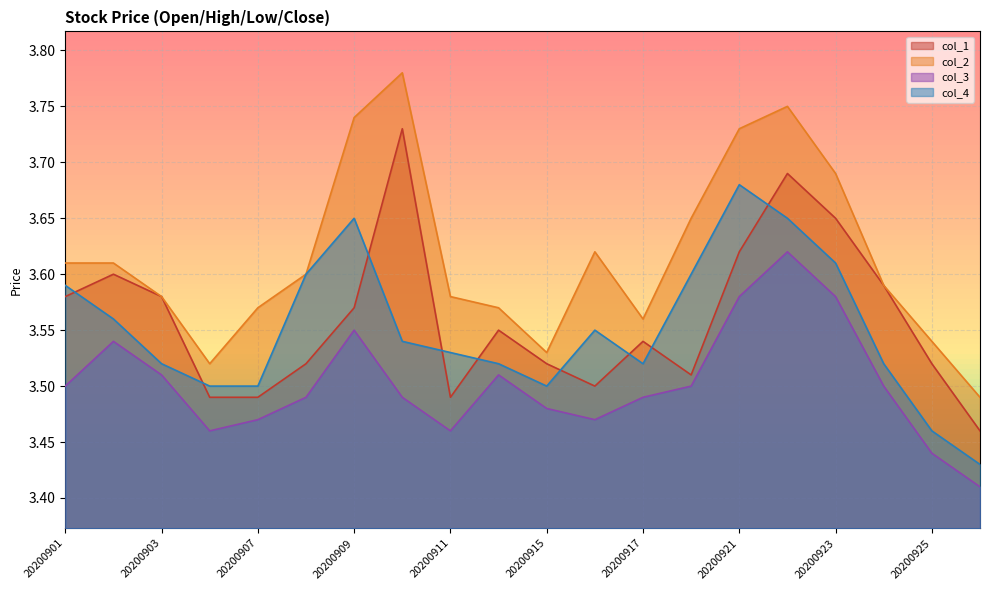

Which series has the largest range (max minus min)?

col_2